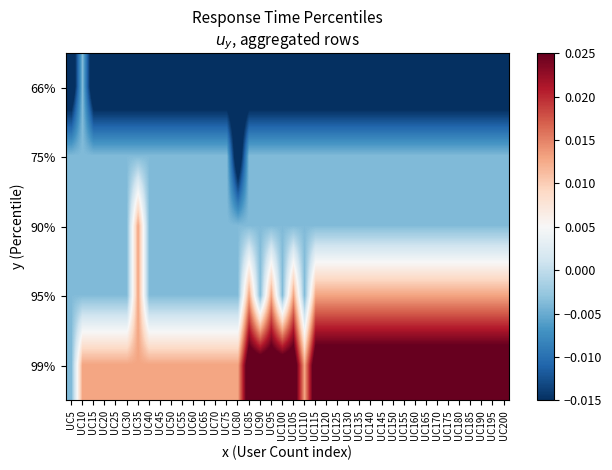

Rank the series at UC85 from highest to lowest value.

99%, 95%, 75%, 90%, 66%